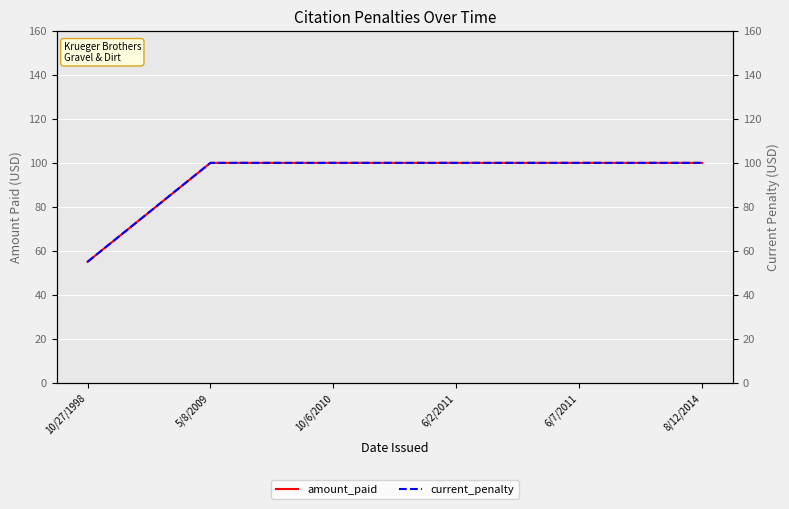

Which series has the largest total across all categories?

amount_paid